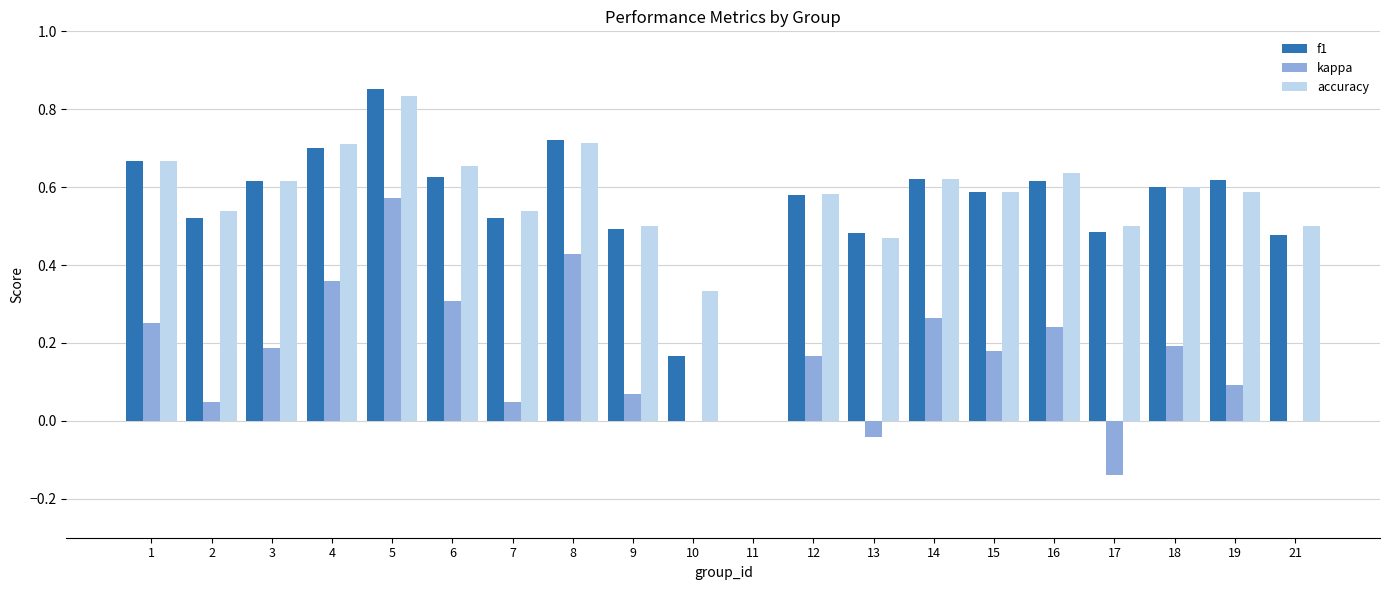

True or false: f1 has a value of 0.8 at 2.

False